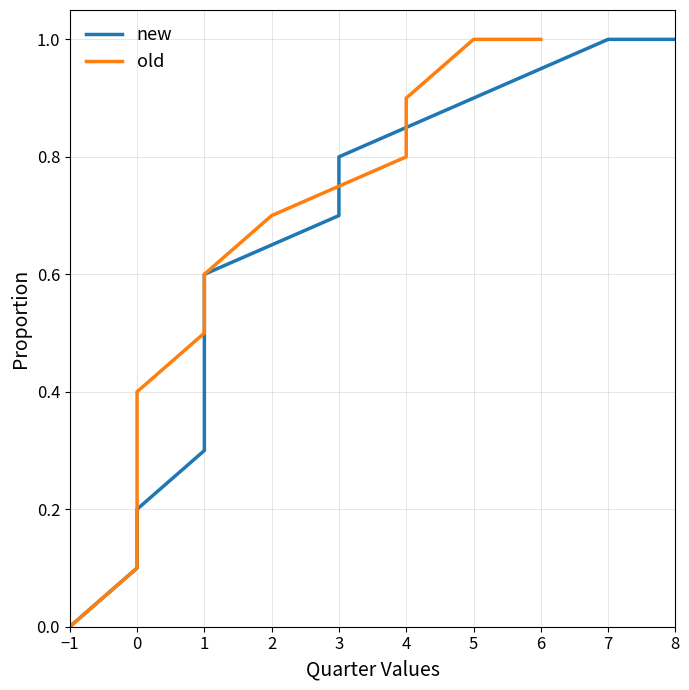

What are all the series names shown in the legend?

new, old